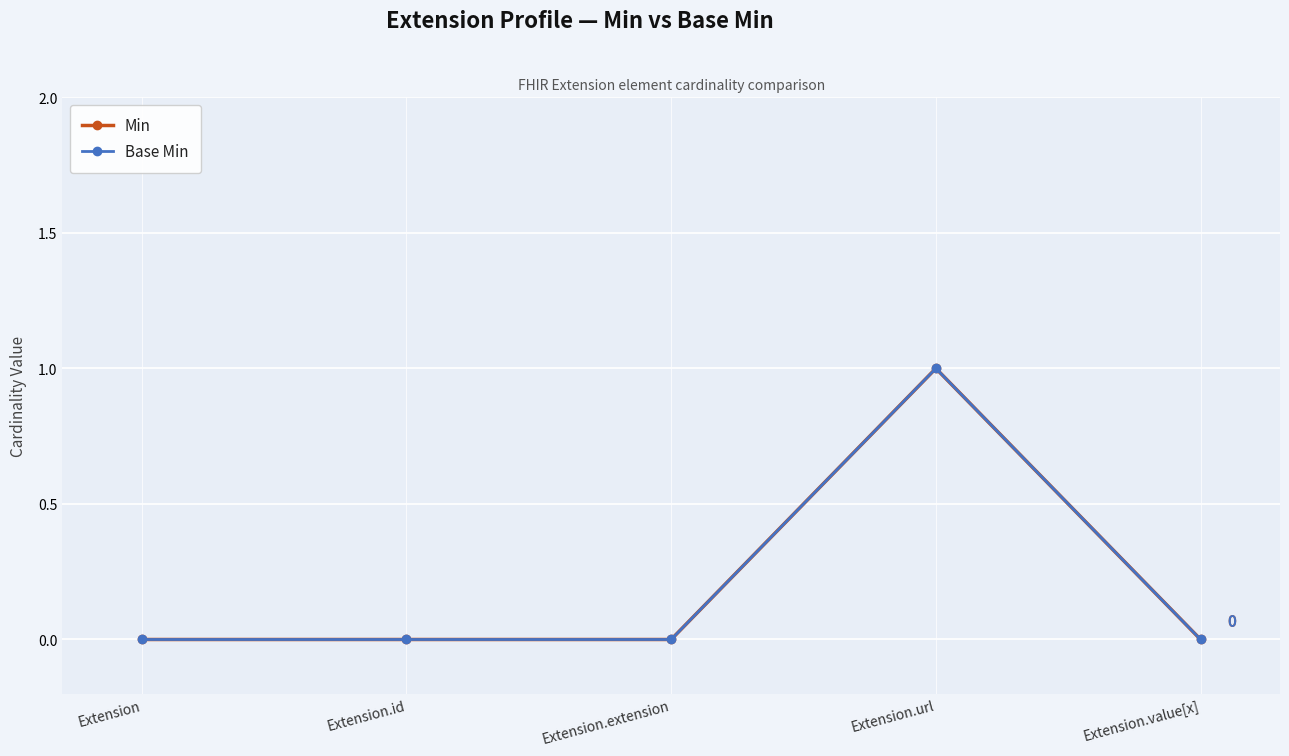

Is it true that Min equals -1 at Extension.value[x]?

False